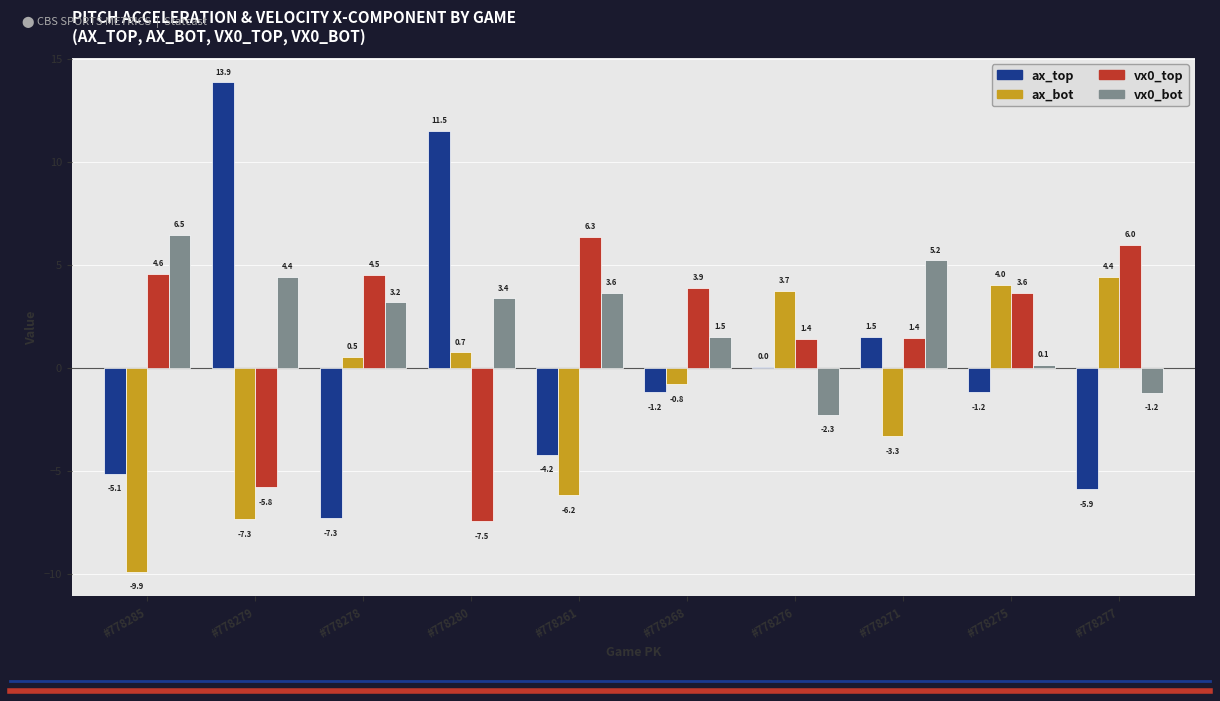

How many series are shown in this chart?

4